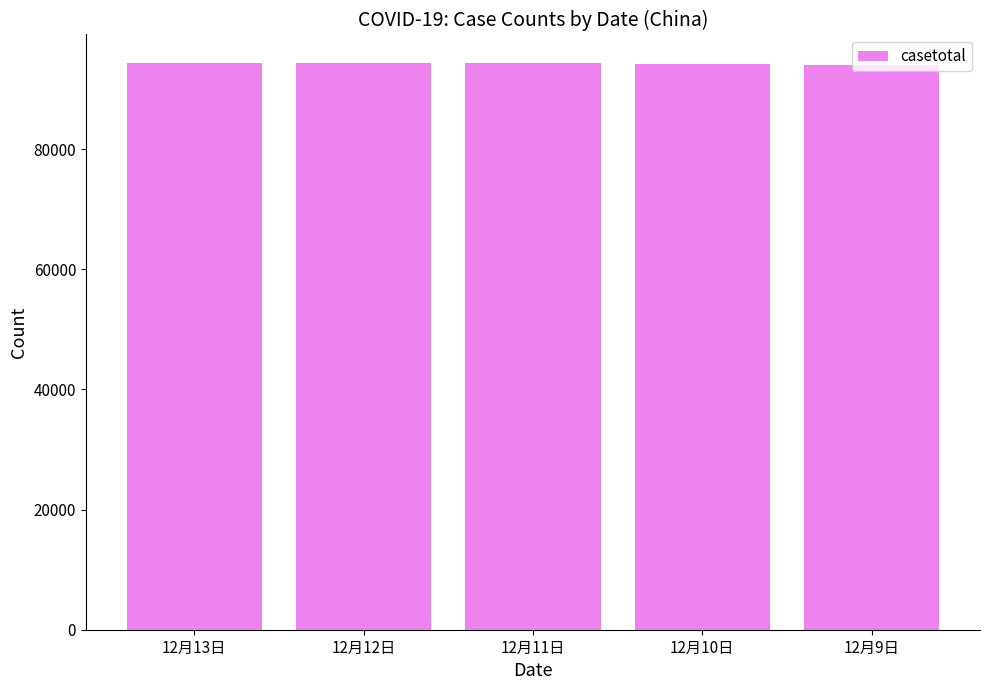

What is the minimum value shown in the chart?

94038